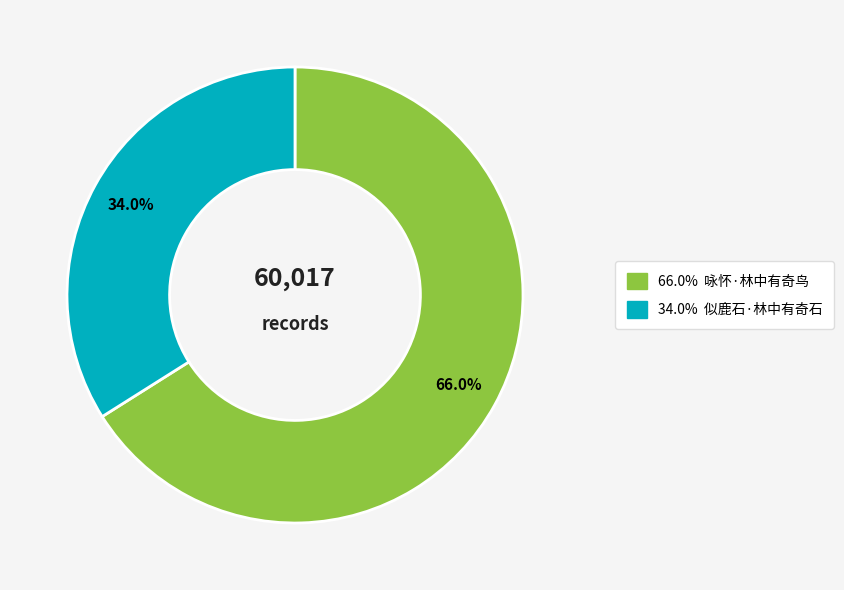

Is there a majority slice in this chart?

Yes